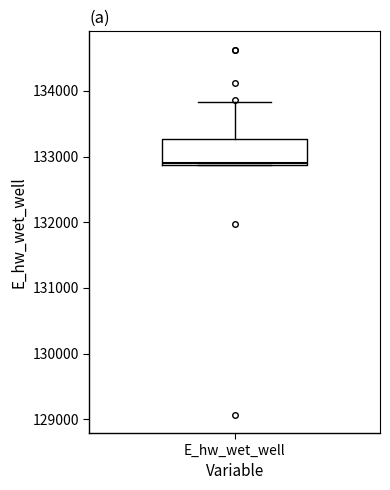

Read this box plot against the y-axis: the position of the median line, the range covered by the box, and the ends of both whiskers. The values are not printed on the chart, so give them approximately, as read against the axis.

median 132900, box 132900 to 133300, whiskers 132900 to 133800